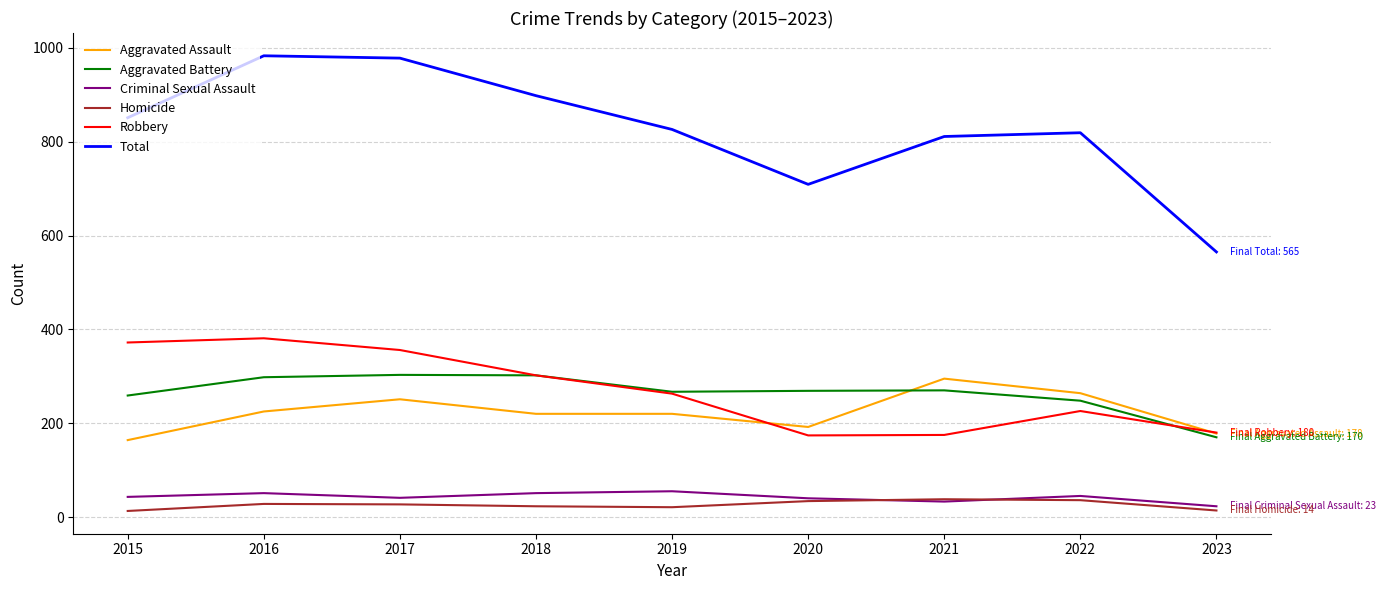

What is the difference between the highest and lowest values at 2018?

875